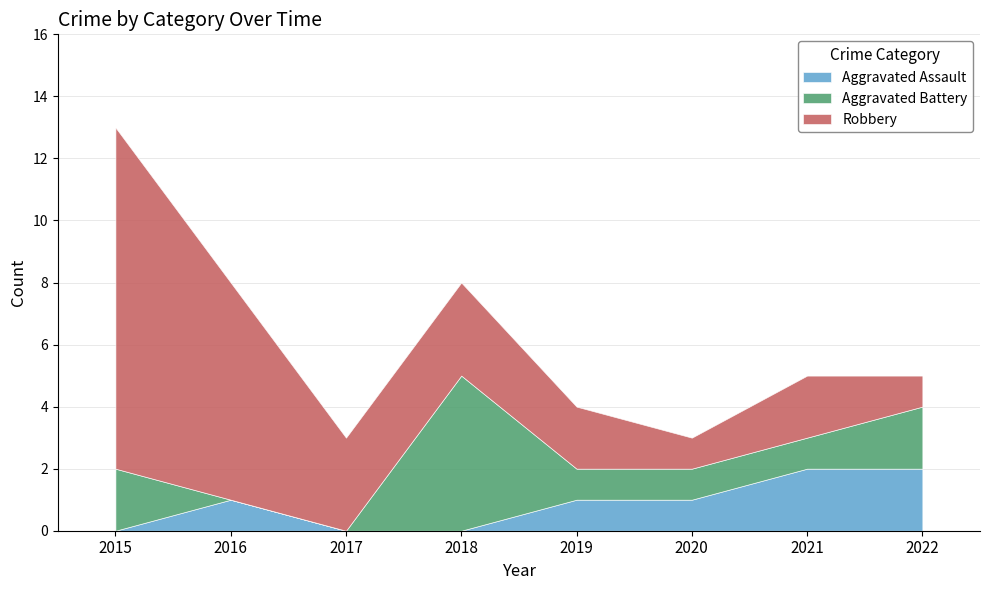

True or false: Aggravated Assault and Robbery intersect in this chart.

False